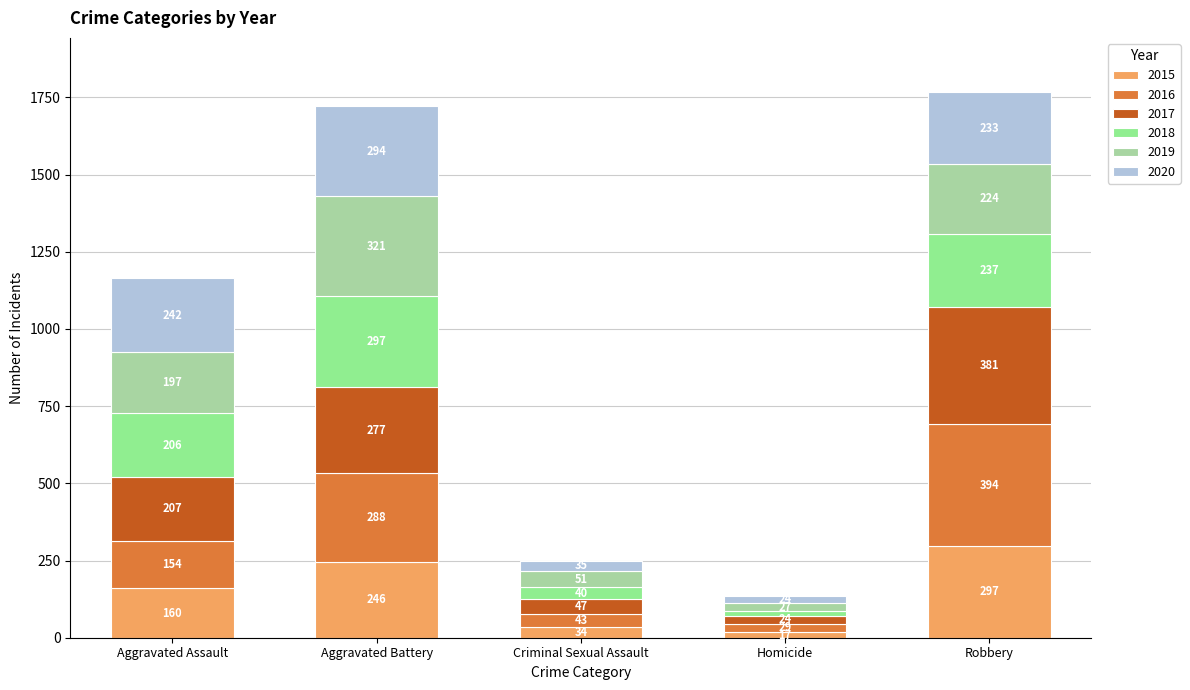

Are the bars grouped side by side (vs. stacked)?

No